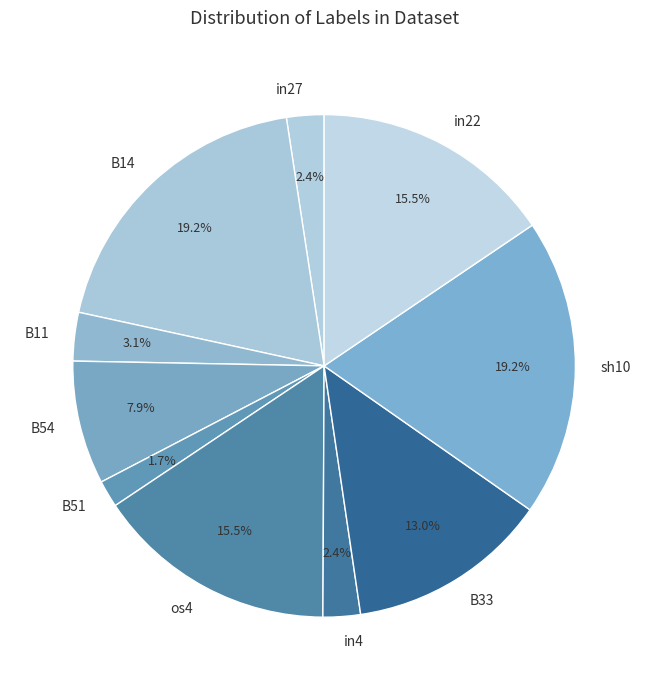

Combined, do sh10 and in27 account for over 50%?

No